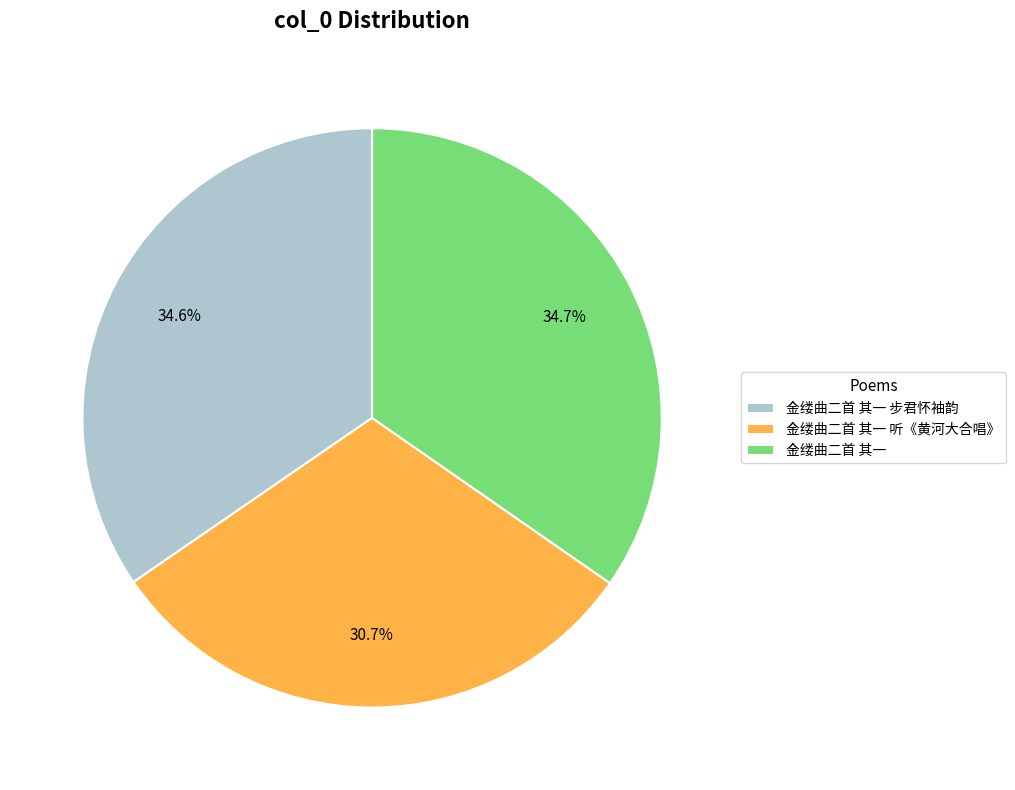

Is there a majority slice in this chart?

No